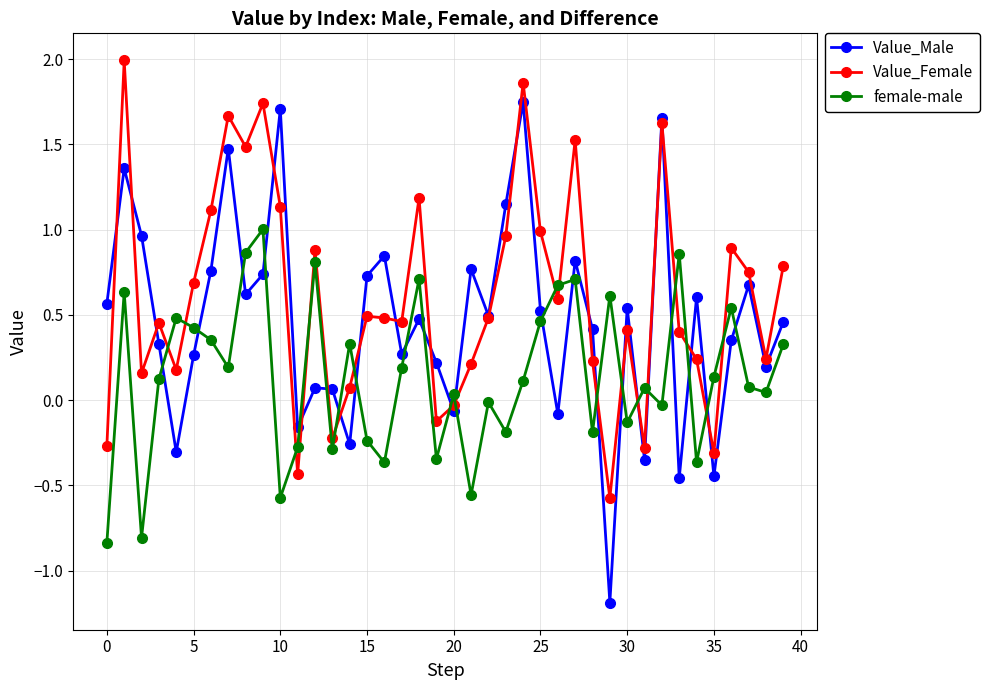

List the series in order of their peak value, lowest first.

female-male, Value_Male, Value_Female